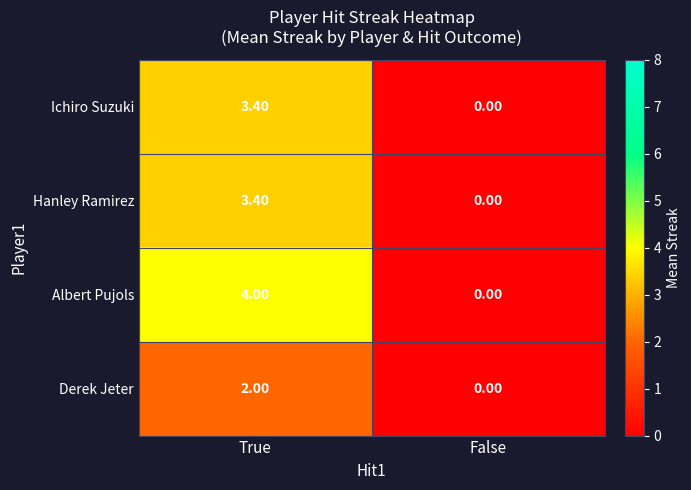

Is the value of Hanley Ramirez at True greater than the value of Ichiro Suzuki at False?

Yes